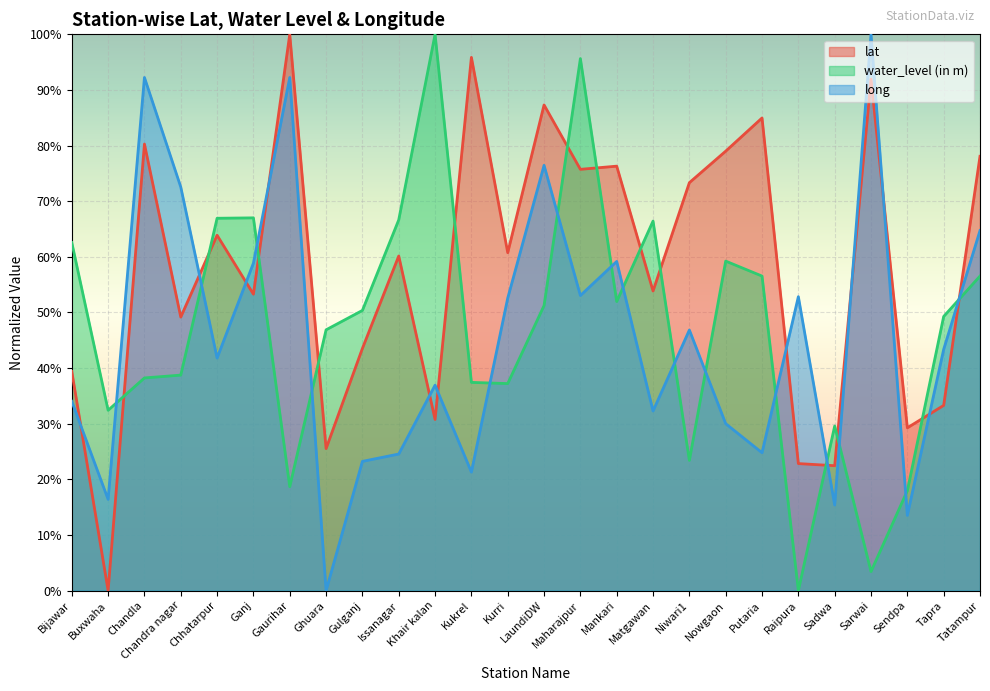

The long series shows 0.4 at Kukrel. True or false?

False